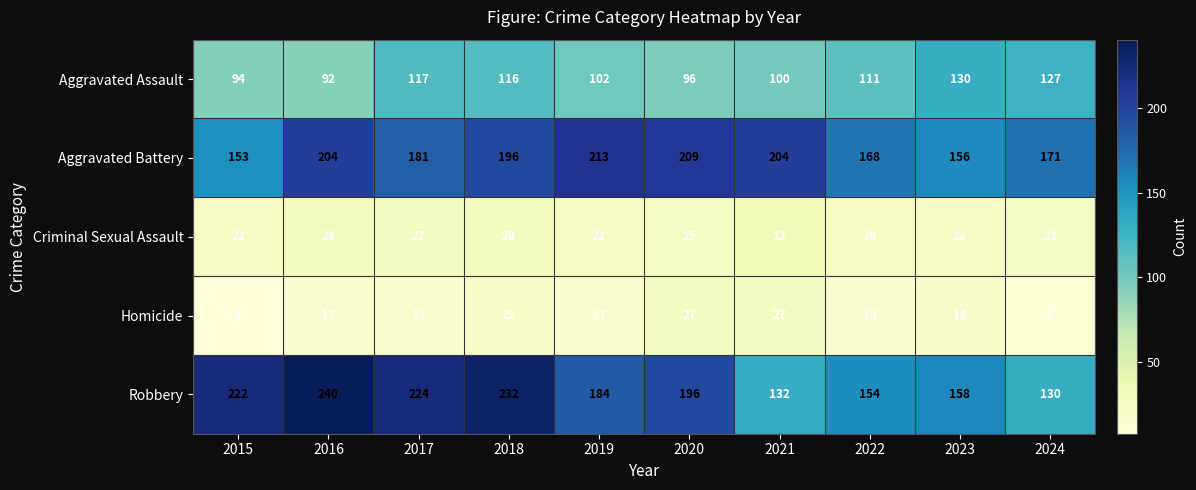

Is it true that Homicide equals 26 at 2016?

False